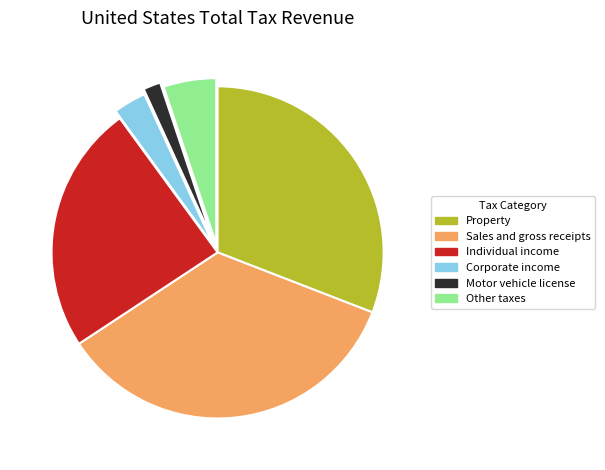

Approximately how many times larger is the value at Corporate income compared to Motor vehicle license?

1.9